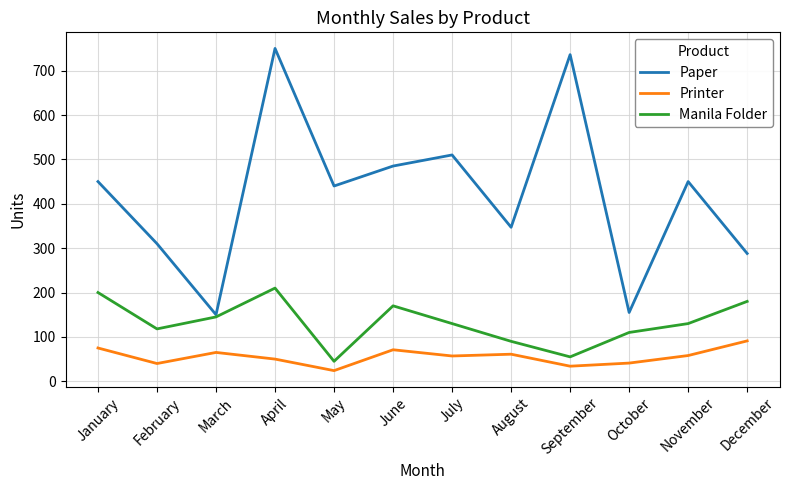

Which category has the lowest value in the Manila Folder series?

May